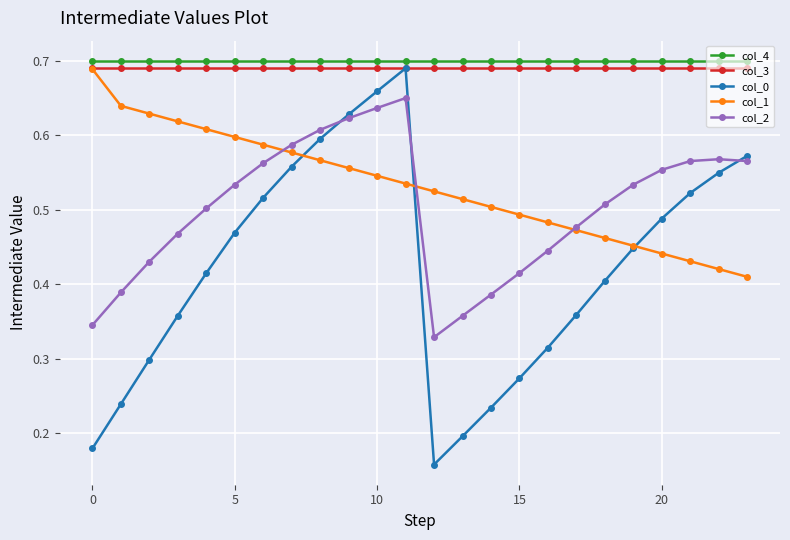

At how many categories does at least one series exceed 0?

24